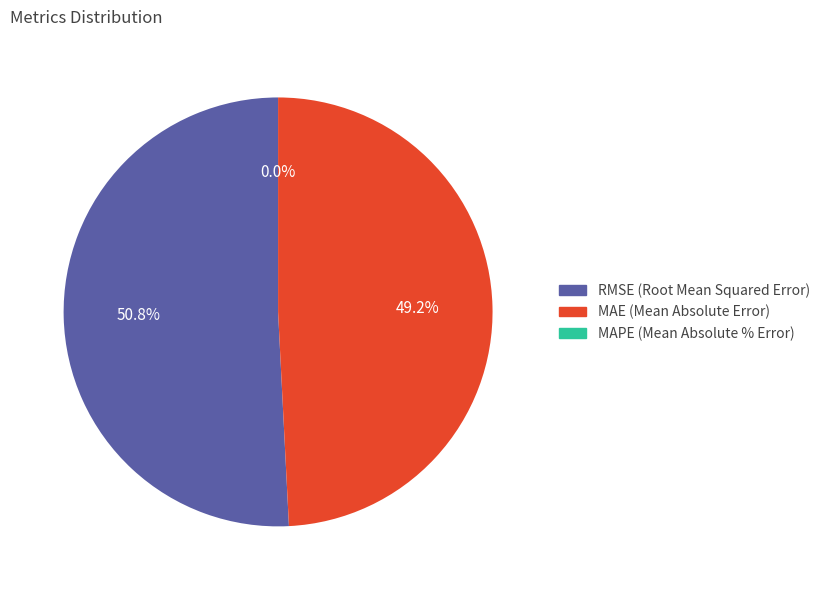

Approximately how many times larger is the value at MAE (Mean Absolute Error) compared to RMSE (Root Mean Squared Error)?

1.0